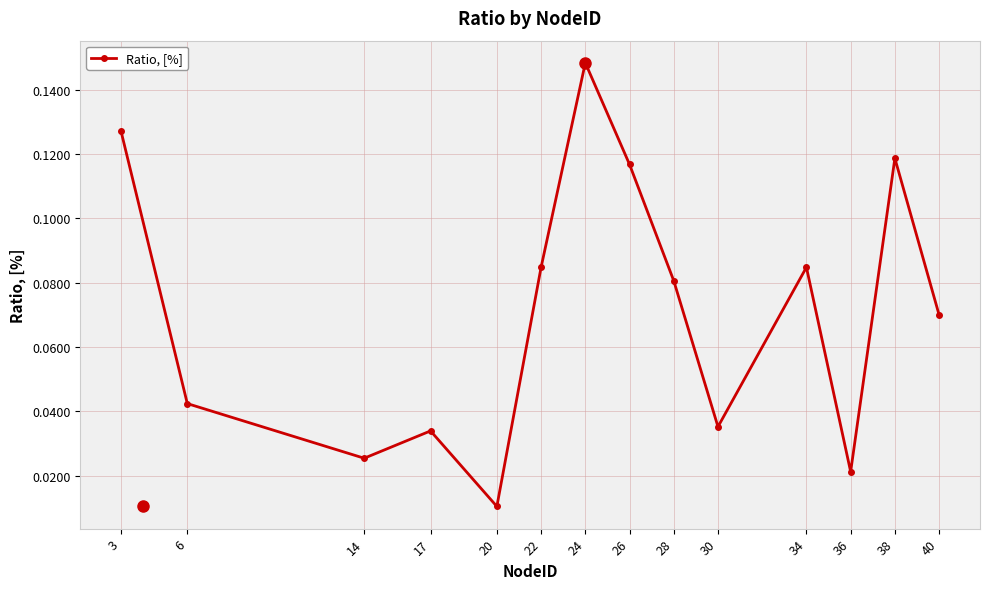

Which label corresponds to the largest value in the chart?

24